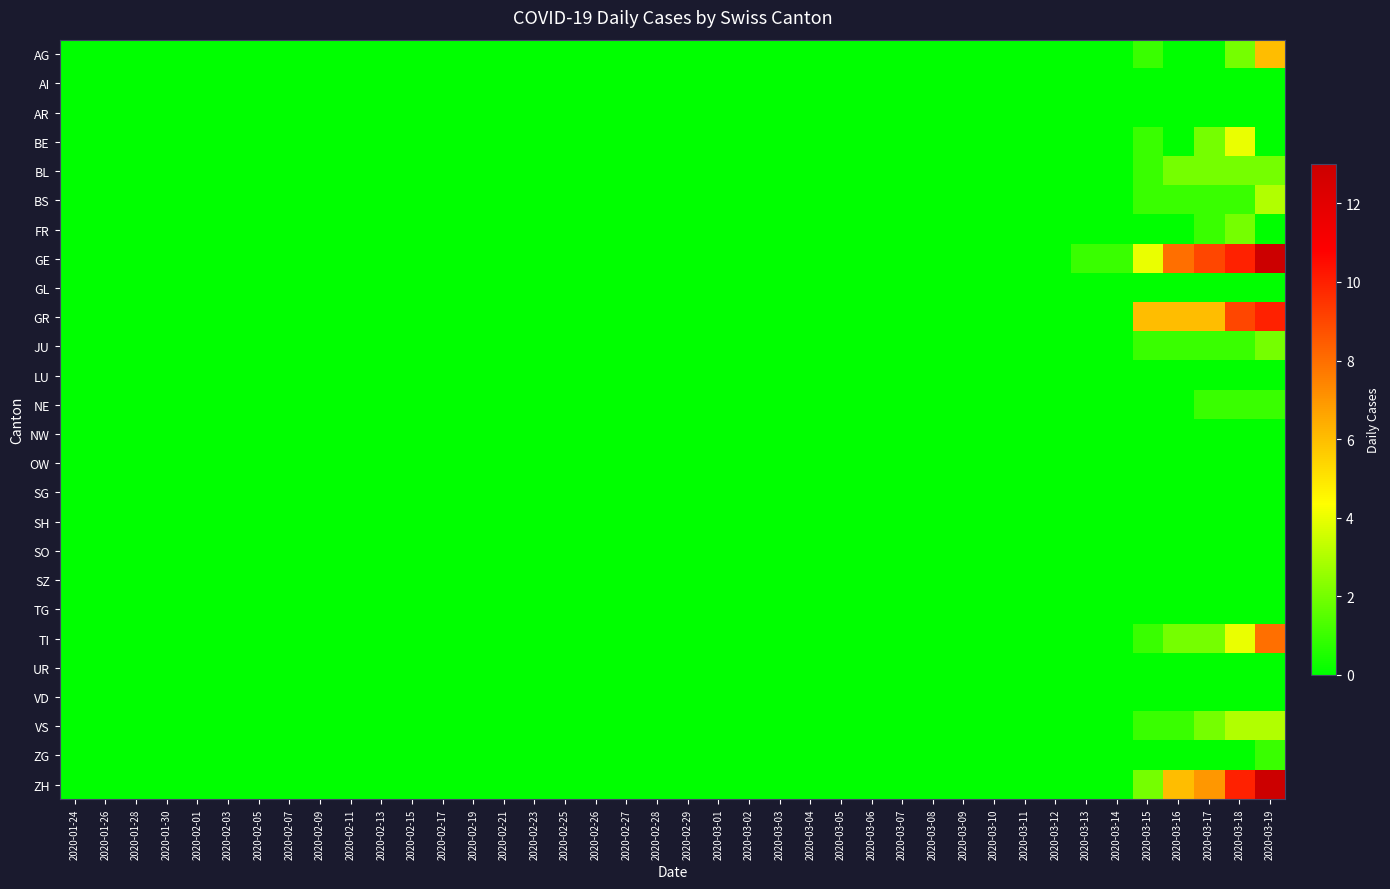

List the series in order of their peak value, lowest first.

AI, AR, GL, LU, NW, OW, SG, SH, SO, SZ, TG, UR, VD, NE, ZG, BL, FR, JU, BS, VS, BE, AG, TI, GR, GE, ZH